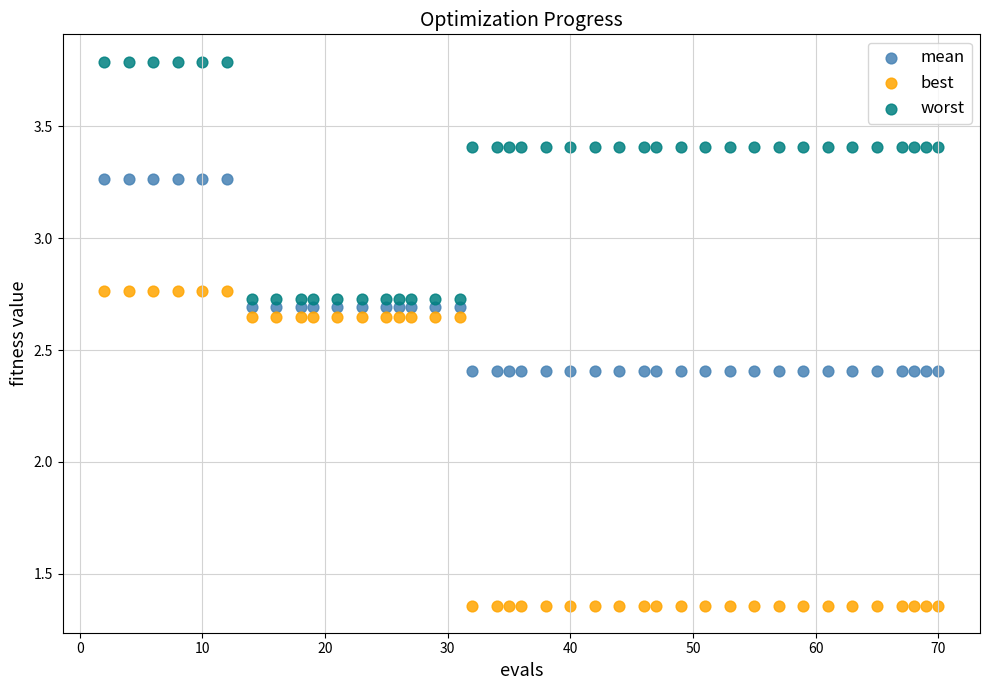

Which series reaches the minimum Y coordinate?

best